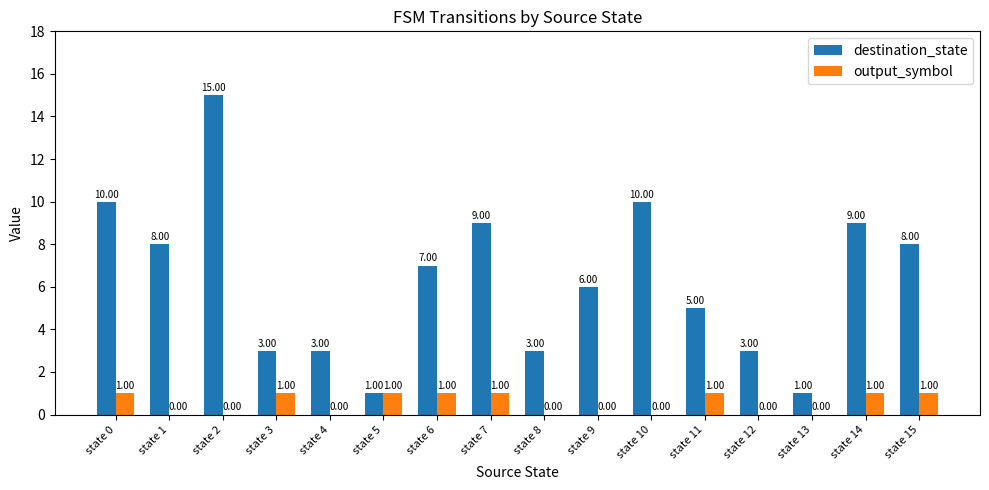

Which series has the largest total across all categories?

destination_state